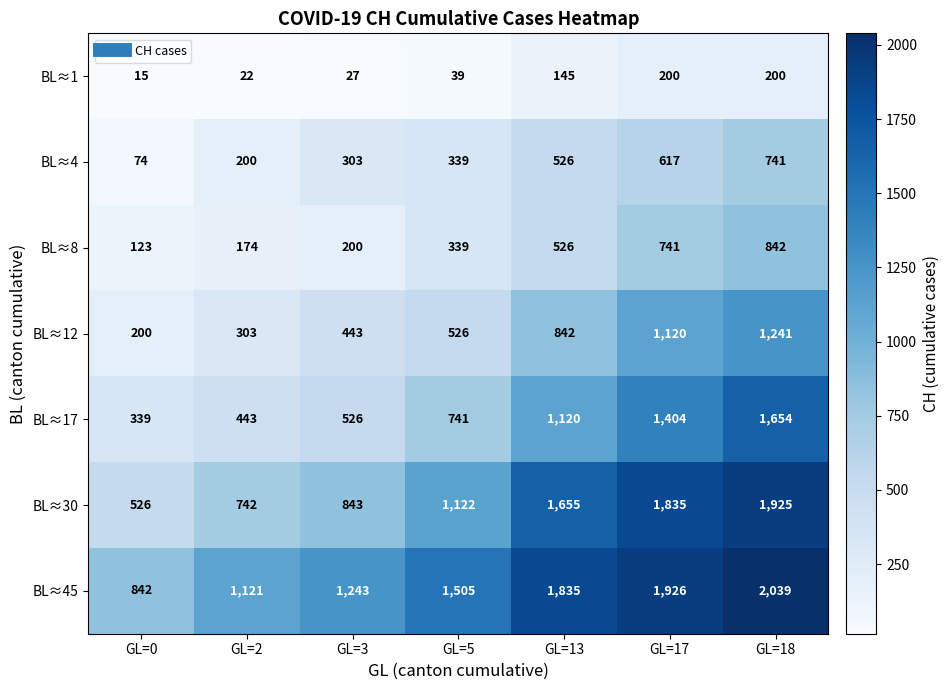

Read the BL≈17 value at GL=18, to the nearest 100.

1700